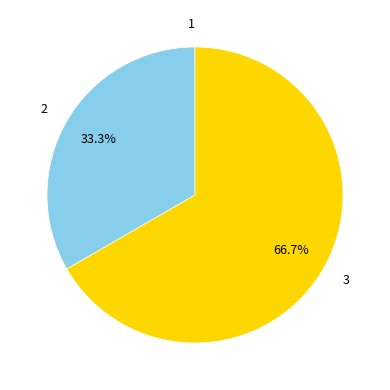

The 2 slice represents 33% of the pie. True or false?

True